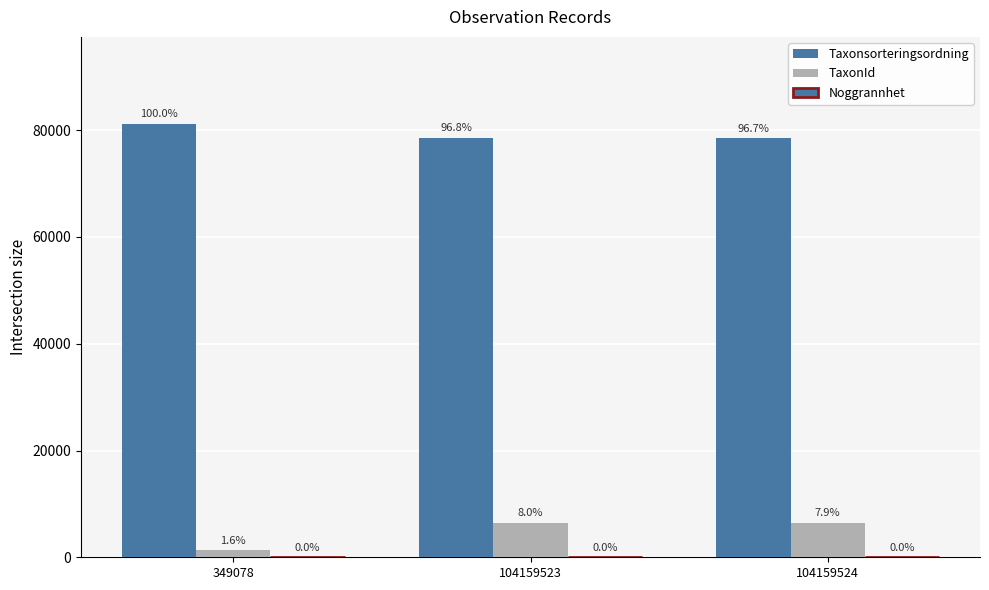

Reading right to left, list all the values displayed in this chart.

Taxonsorteringsordning: 78569	78596	81235
TaxonId: 6458	6462	1312
Noggrannhet: 10	10	25